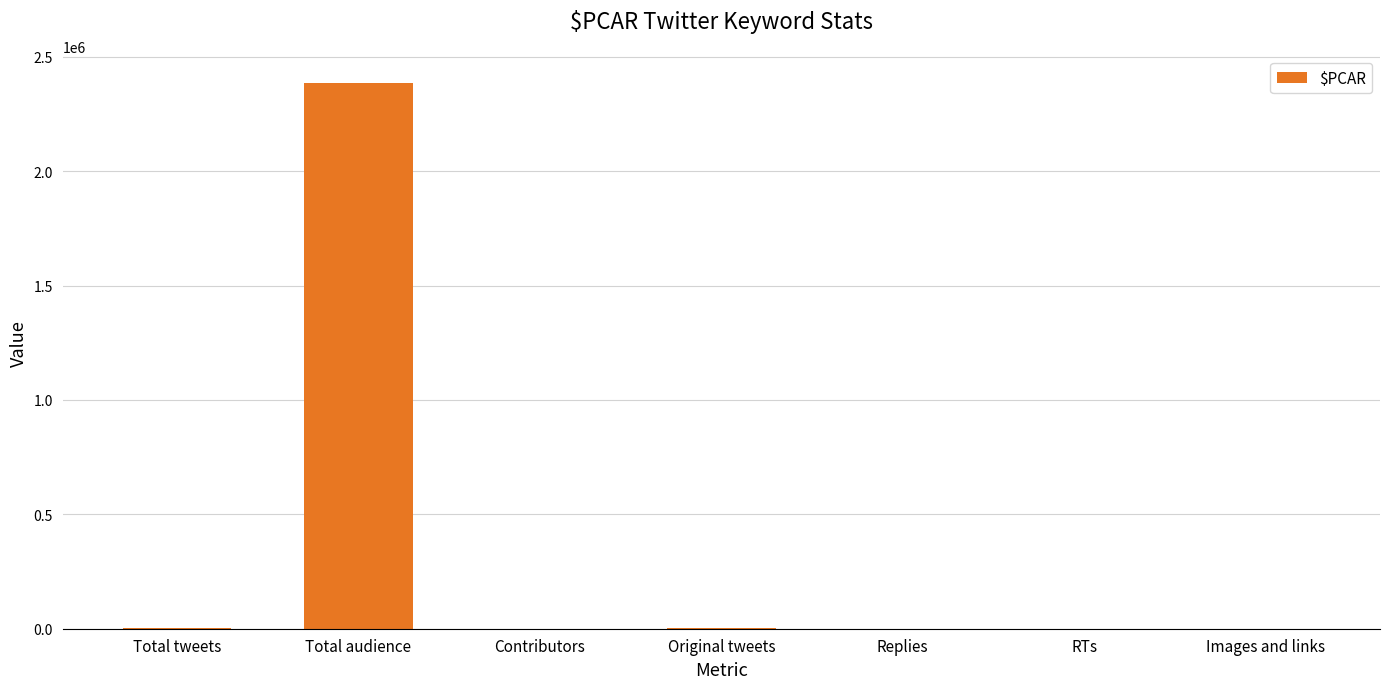

At which category does the chart reach its peak across all series?

Total audience